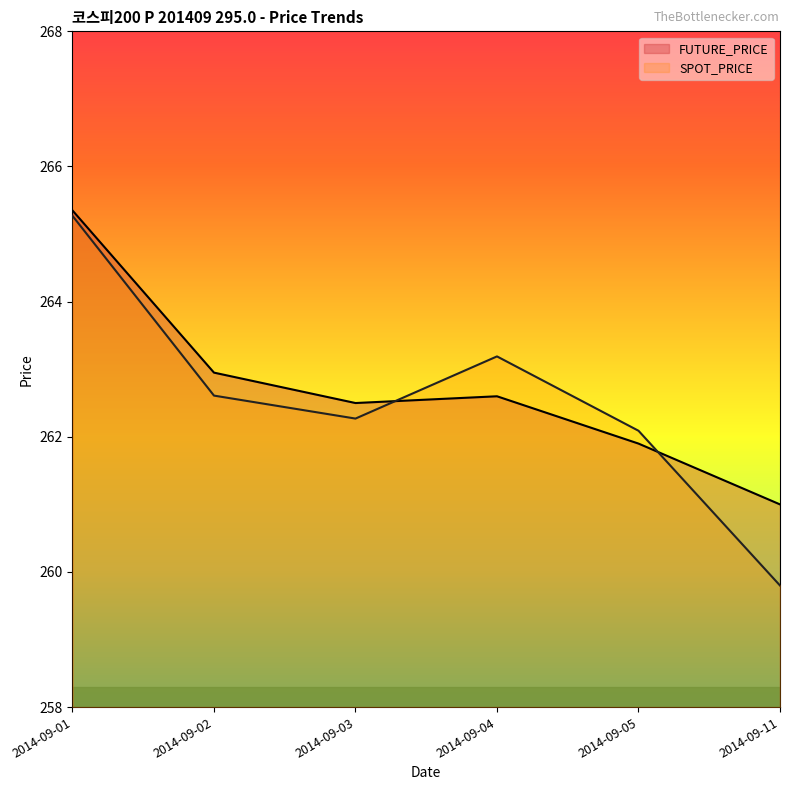

List the labels in order of SPOT_PRICE value, smallest first.

2014-09-11, 2014-09-05, 2014-09-03, 2014-09-02, 2014-09-04, 2014-09-01